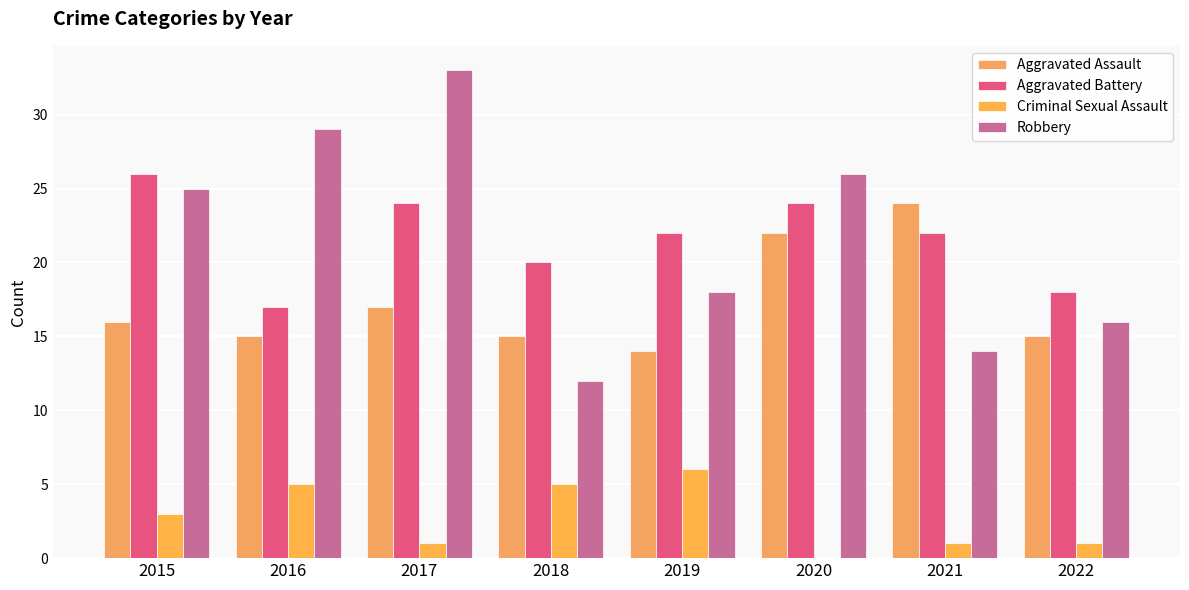

Which category has the highest value in the Robbery series?

2017